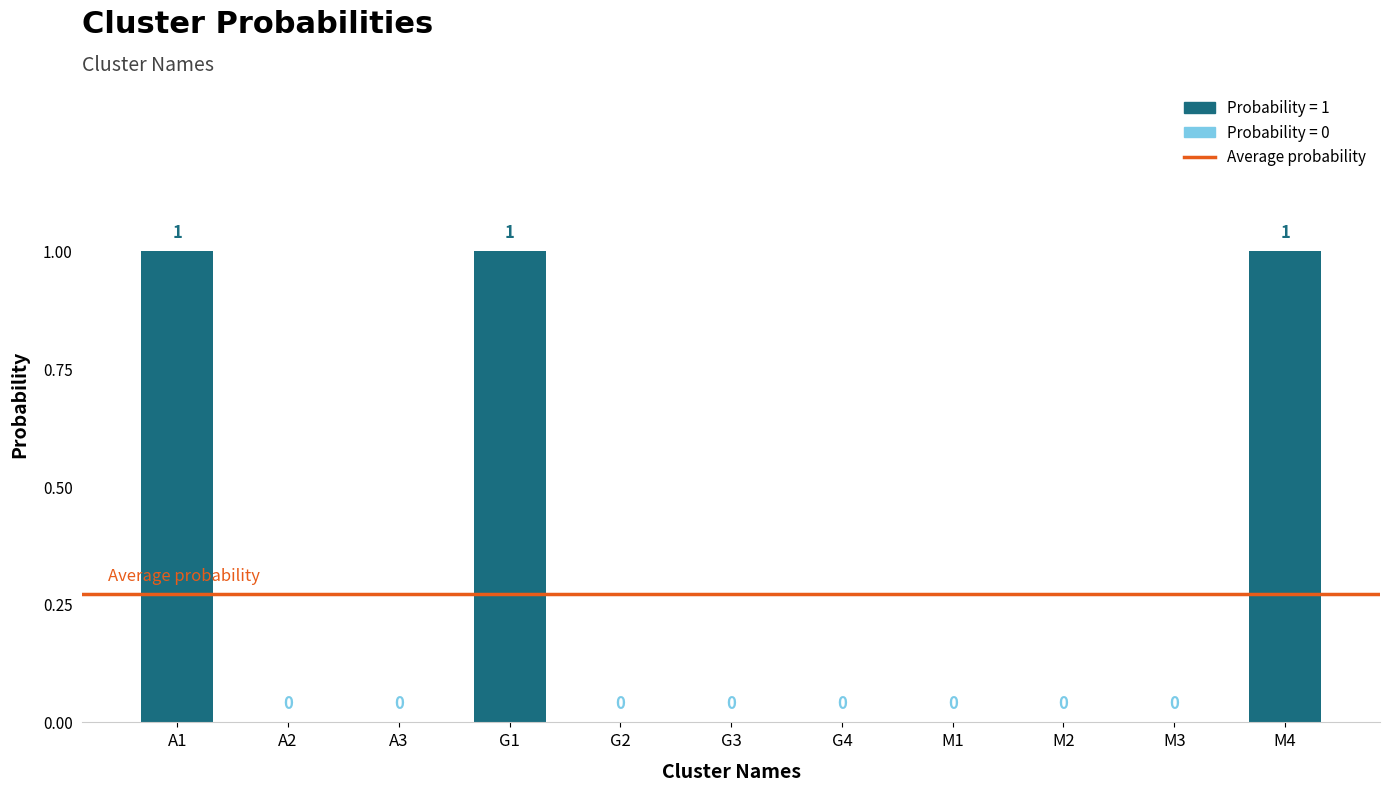

What is the sum of all values?

3